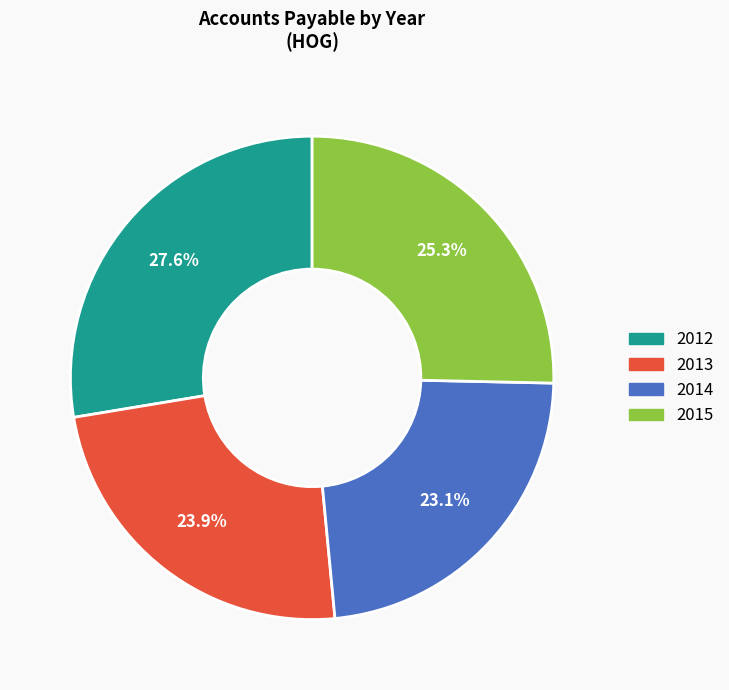

Between 2012 and 2015, which is larger?

2012